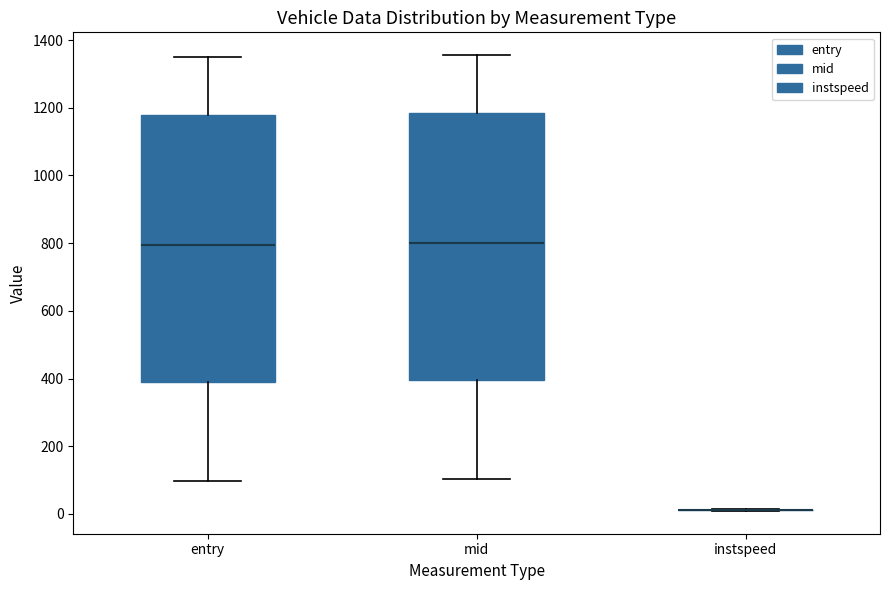

Reading left to right, read every box against the y-axis: the position of its median line, the range the box covers, and the ends of its whiskers. The values are not printed on the chart, so give them approximately, as read against the axis.

entry: median 800, box 400 to 1180, whiskers 100 to 1360
mid: median 800, box 400 to 1180, whiskers 100 to 1360
instspeed: box collapsed to a line at 20, whiskers 0 to 20